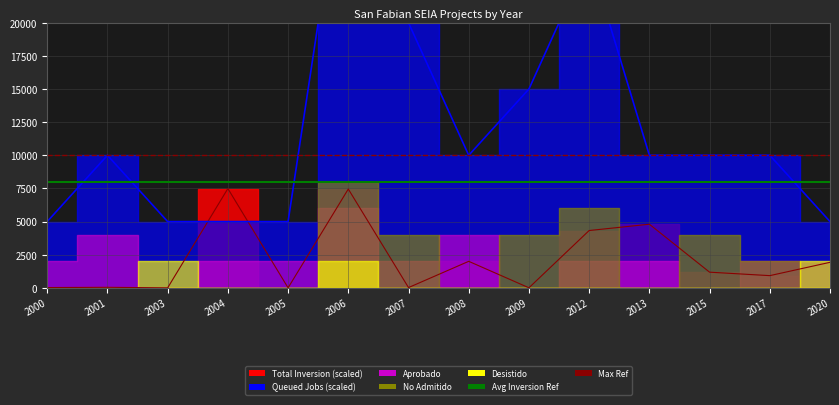

What is the value of the Max Ref point at the 1st from the left?

10000